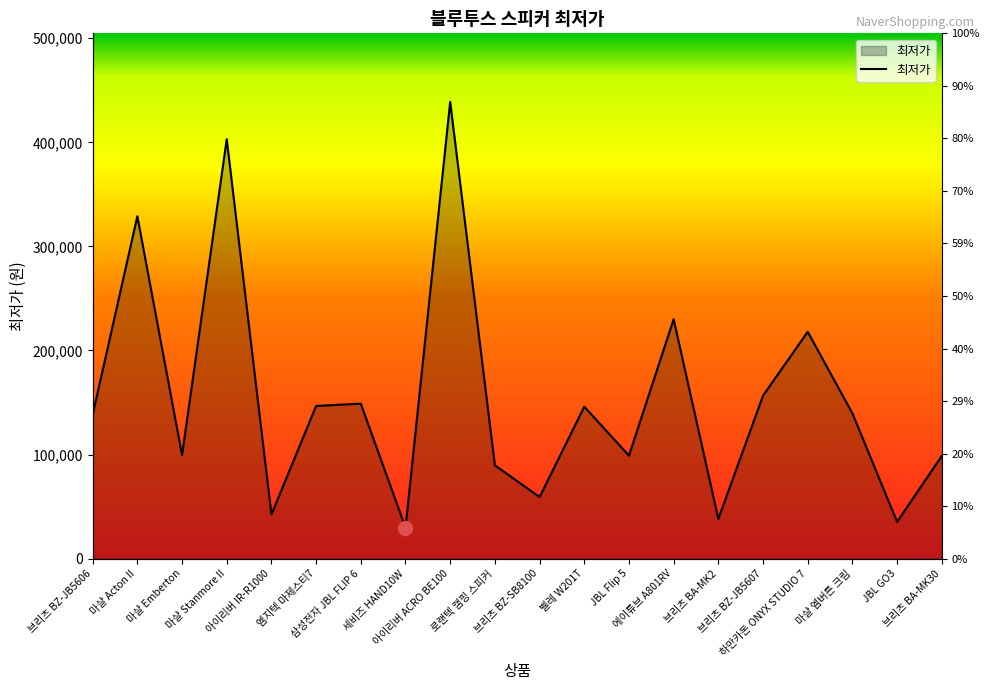

How many interior local peaks (higher than both neighbors) does the data have?

7